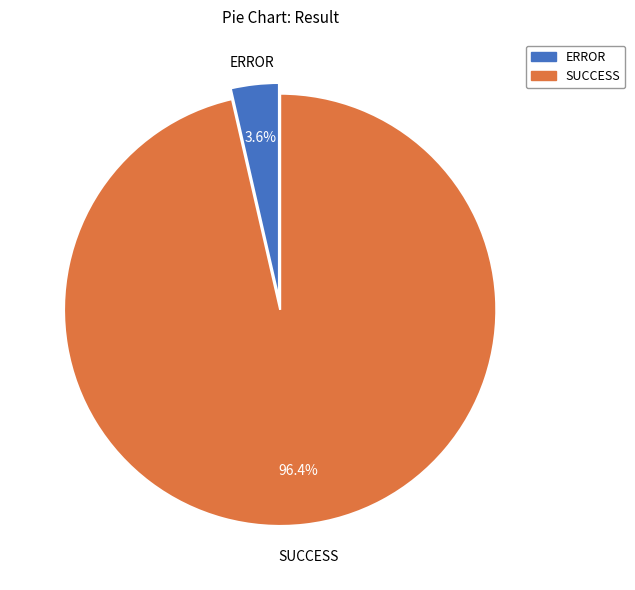

Count the number of slices in the pie.

2